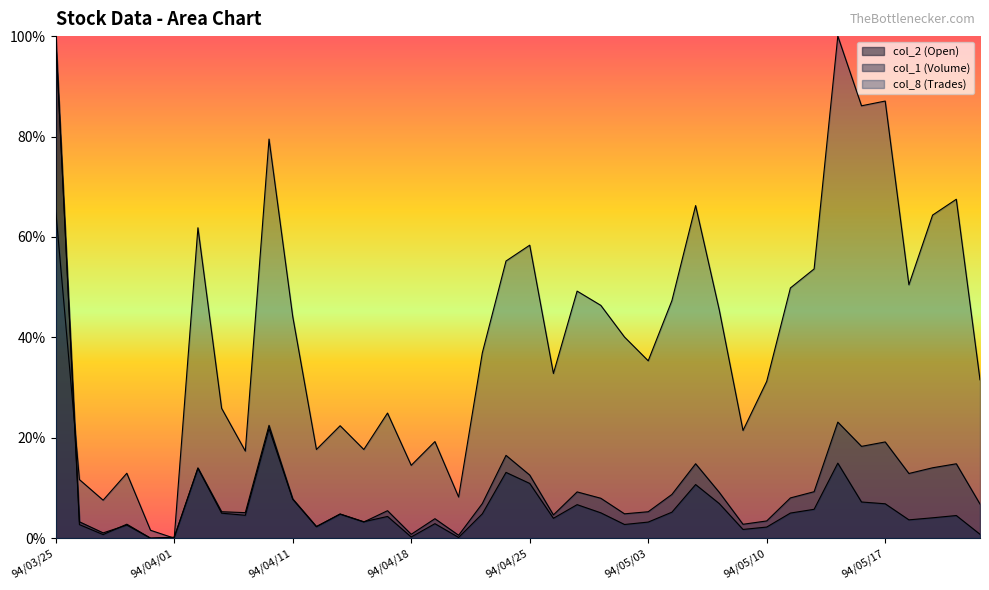

Between 94/04/07 and 94/04/19, which series saw the biggest shift?

col_8 (Trades)